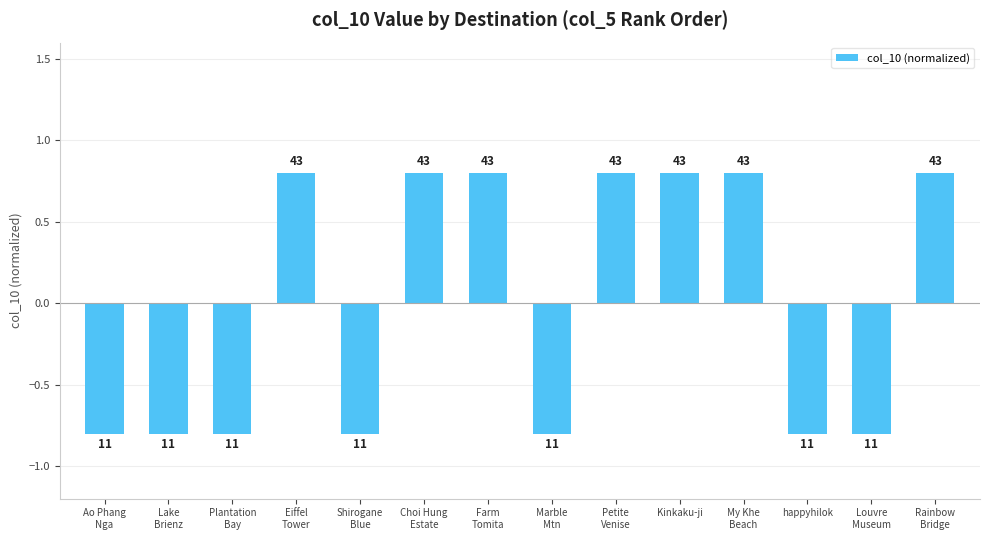

At which category does the chart reach its minimum across all series?

Ao Phang
Nga